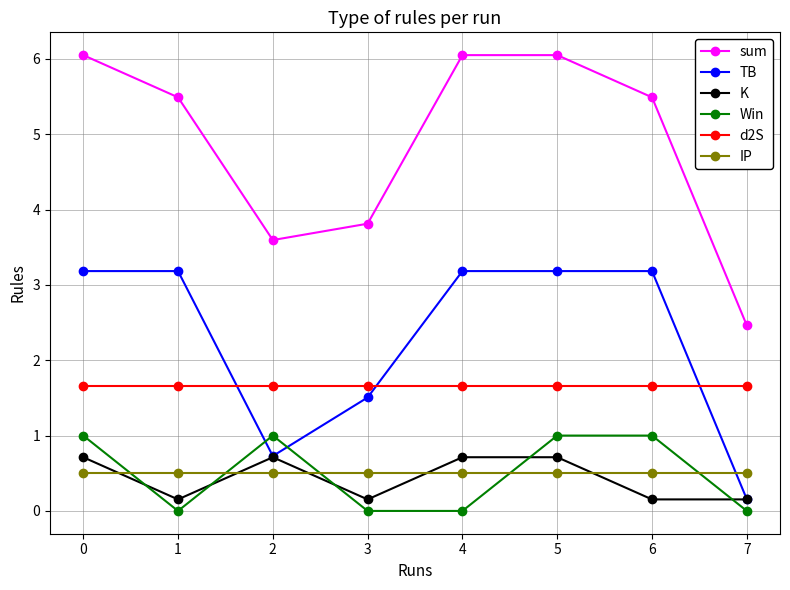

Is the value of TB at 6 greater than the value of d2S at 6?

Yes